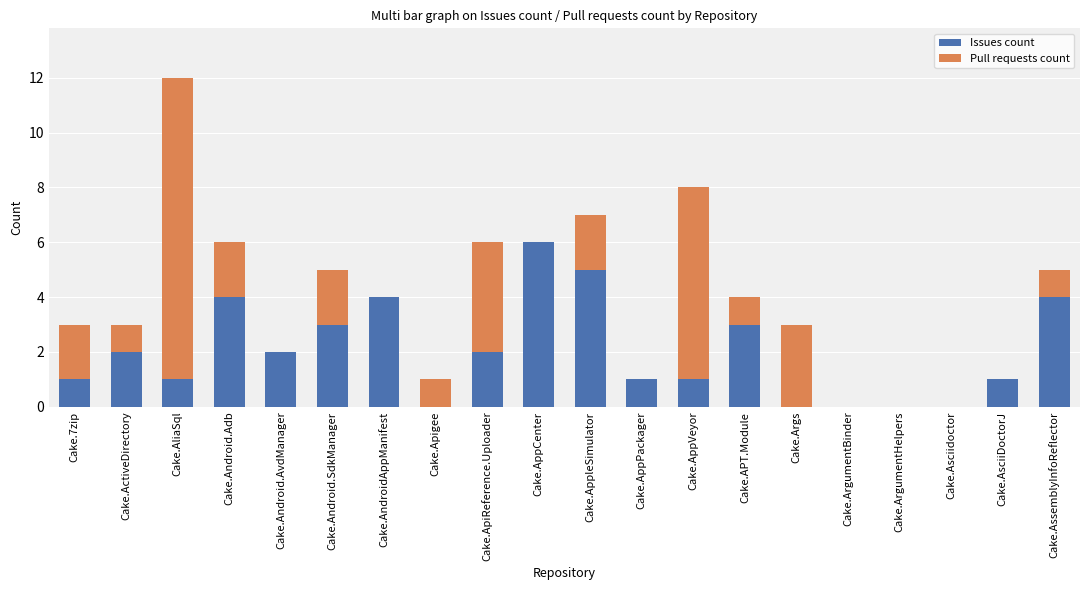

How many categories are shown in the chart?

20